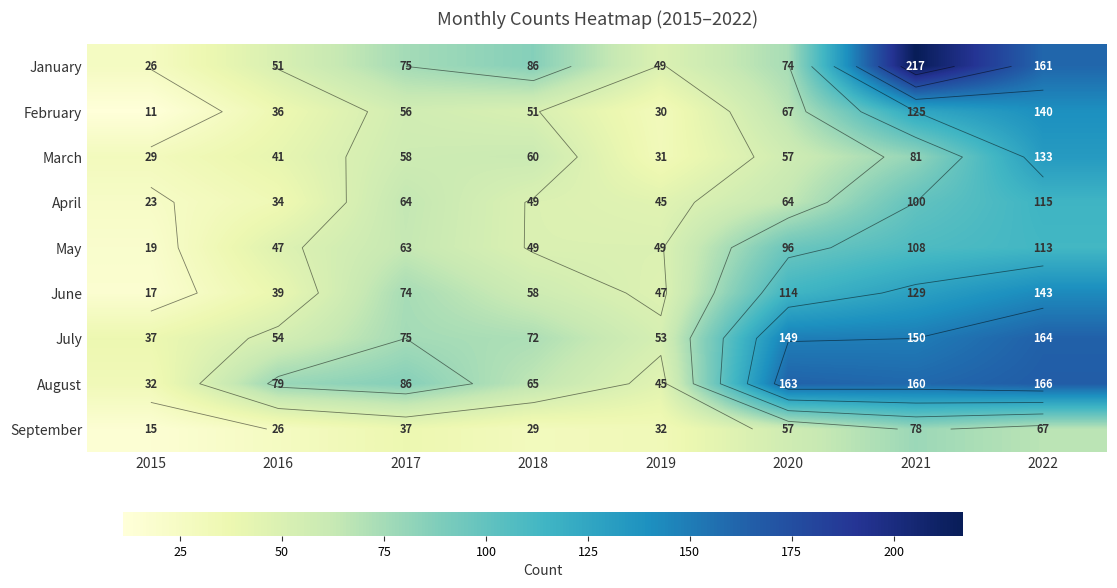

What is the difference between the highest and lowest values at 2016?

53